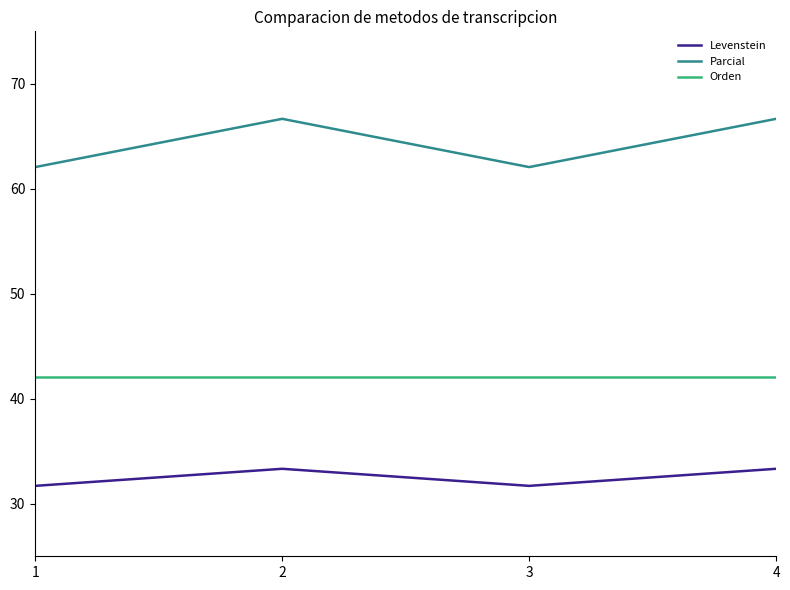

List the series in order of their peak value, highest first.

Parcial, Orden, Levenstein